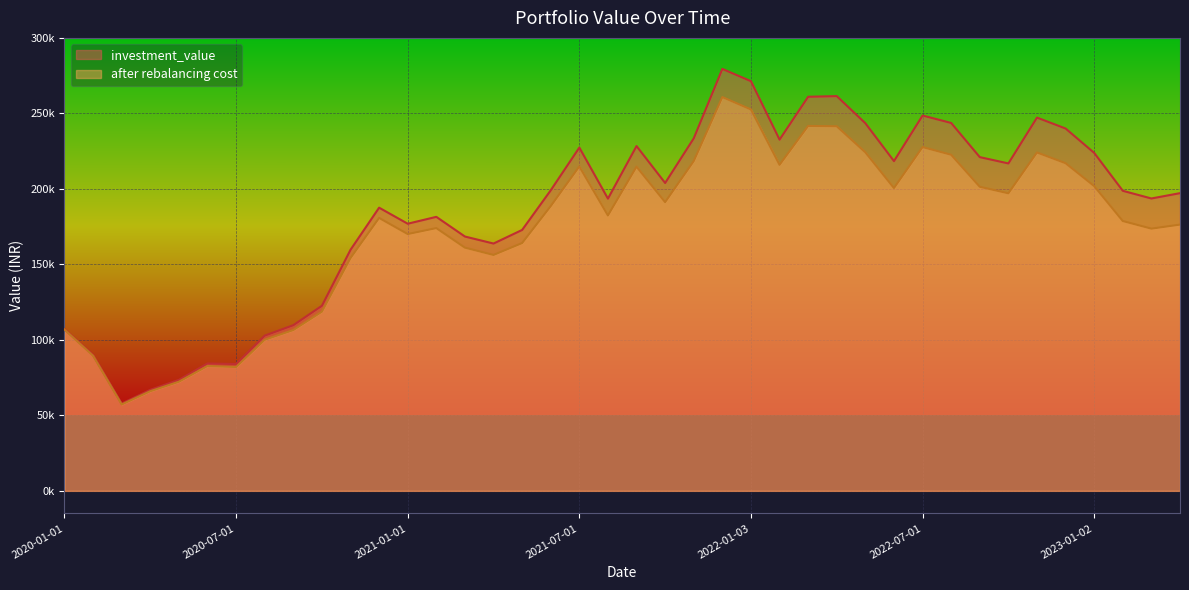

Which series changed the most between 2021-05-03 and 2022-11-01?

investment_value